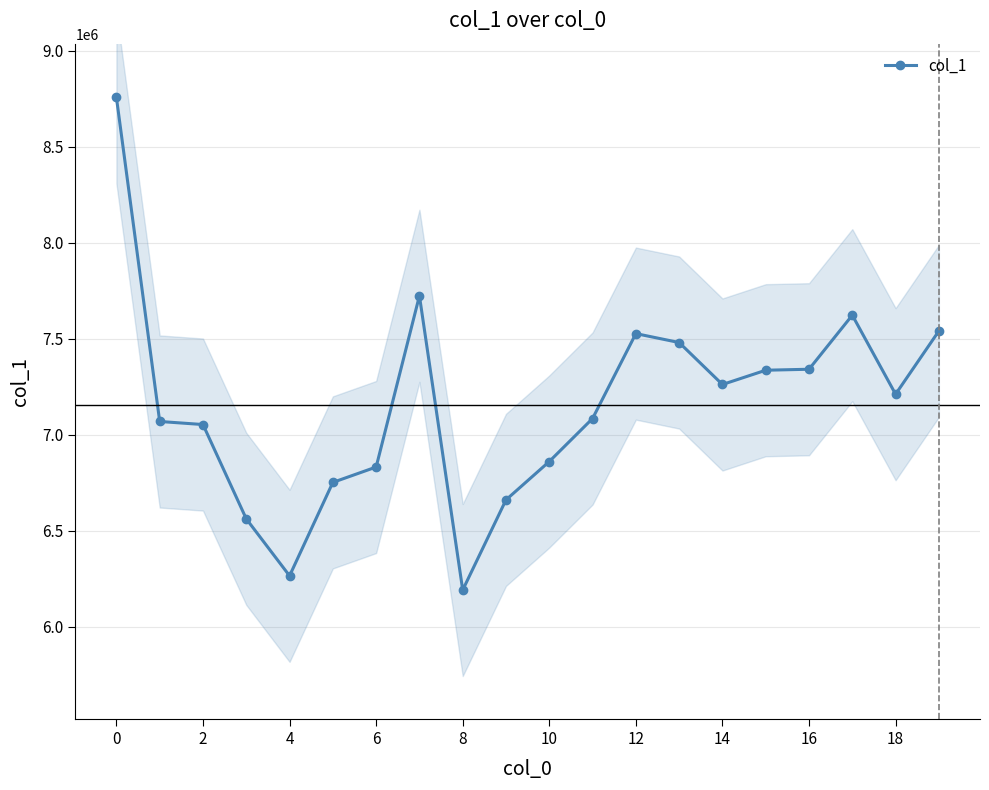

How many series are shown in this chart?

1